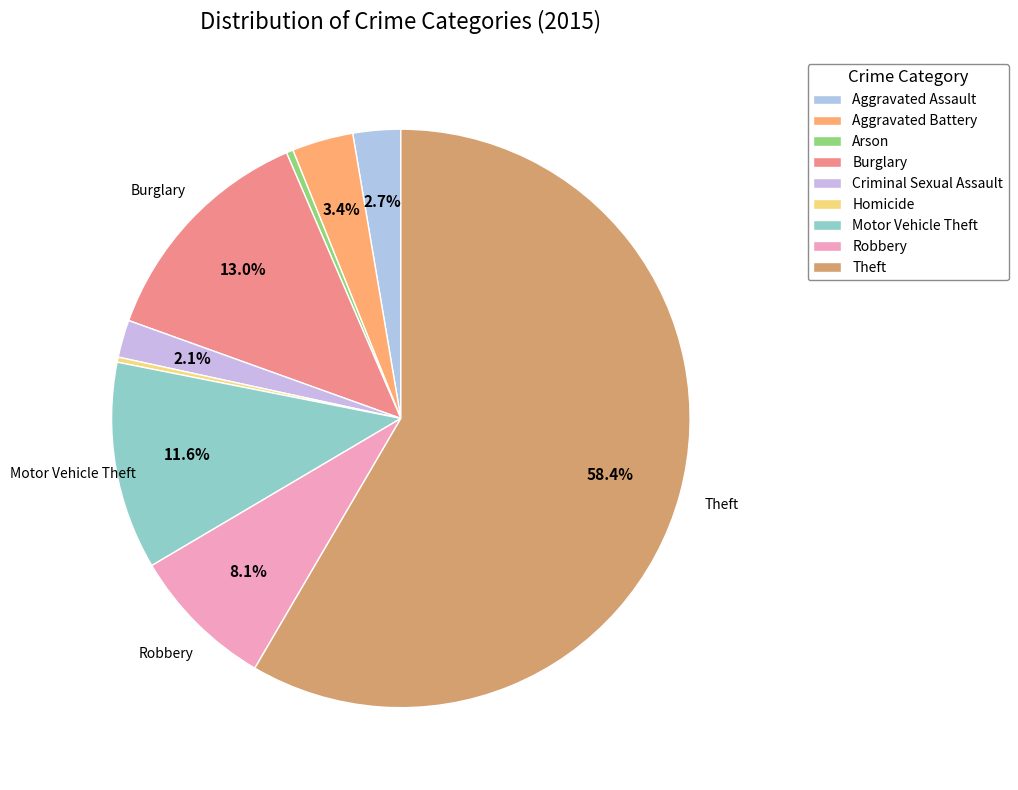

To the nearest percent, what is the combined percentage of Burglary and Theft?

71%